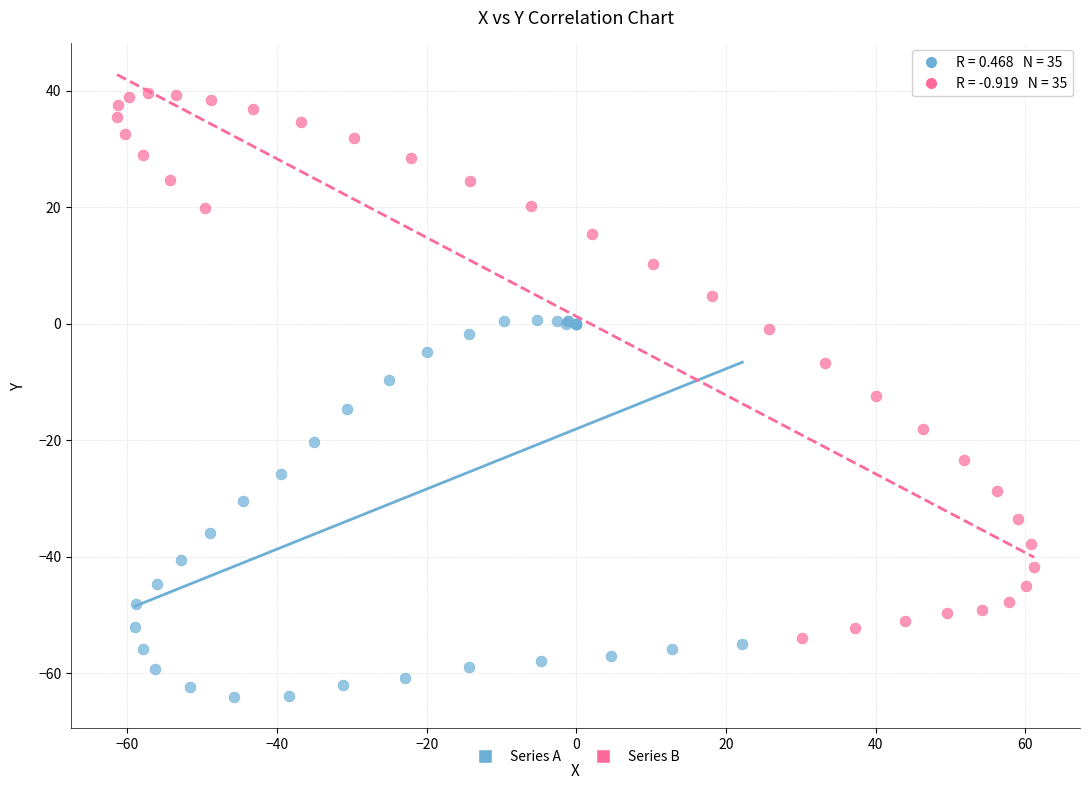

Which series contains the highest Y value?

Series B